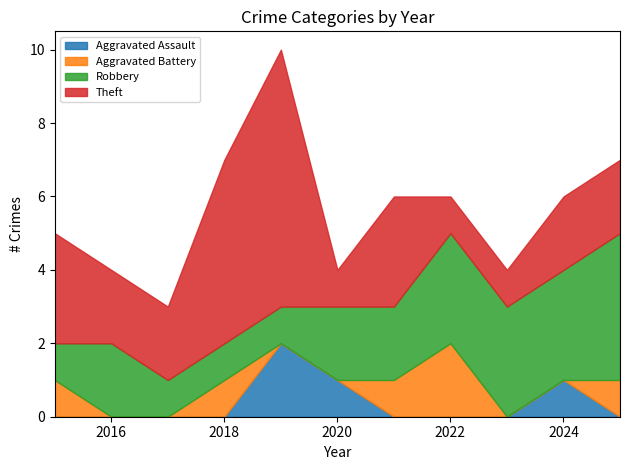

Where is the first local maximum for Robbery?

2016